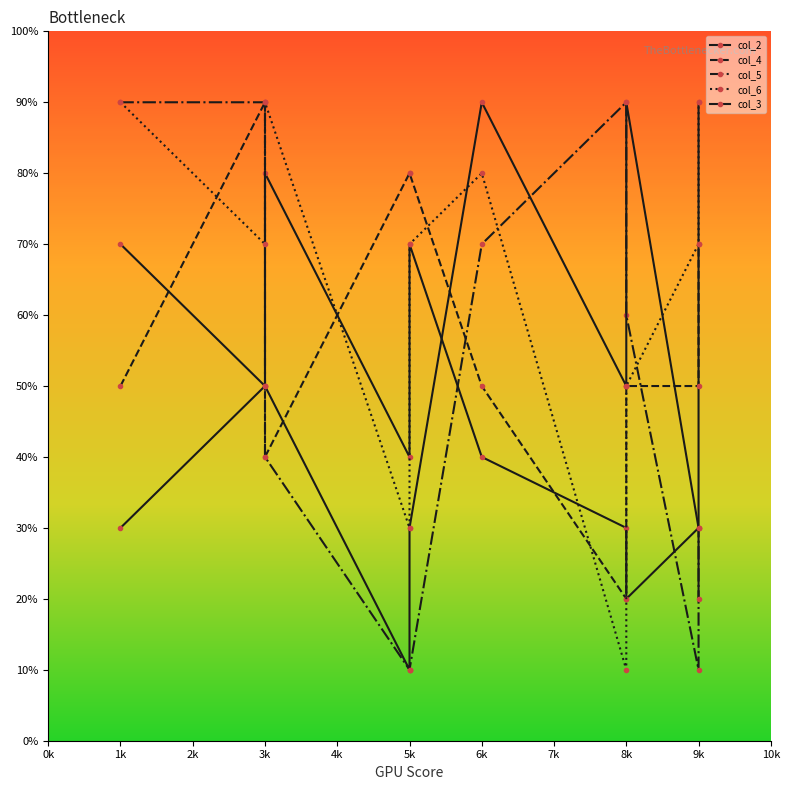

Is this an area chart (filled region under the line)?

No